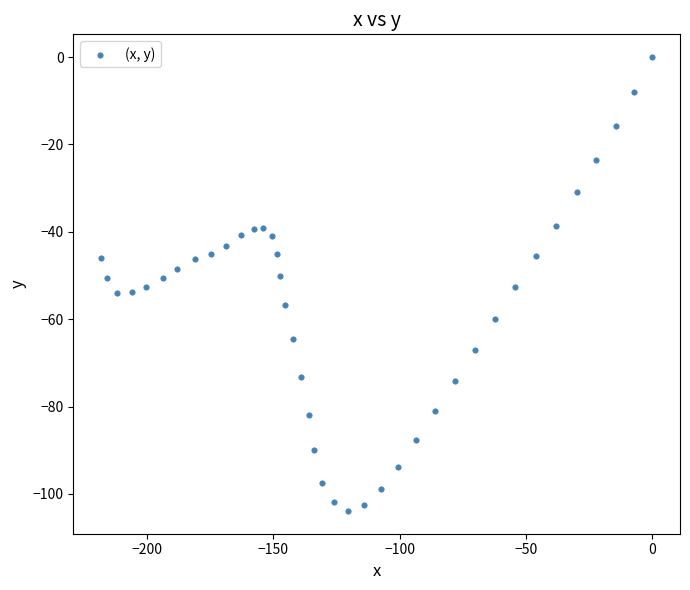

What is the range of Y values (max minus min)?

103.9